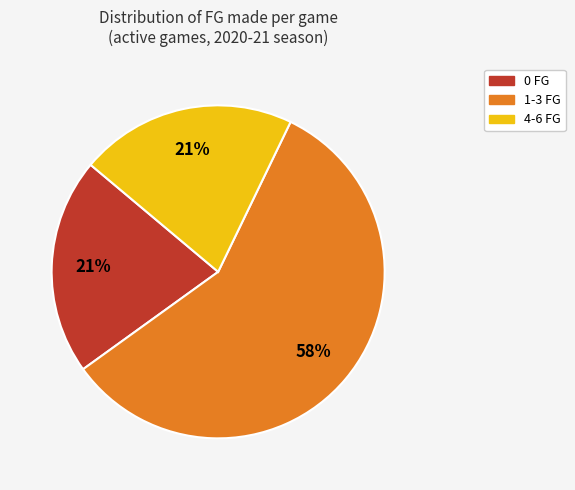

Is there any slice that represents more than half of the pie?

Yes